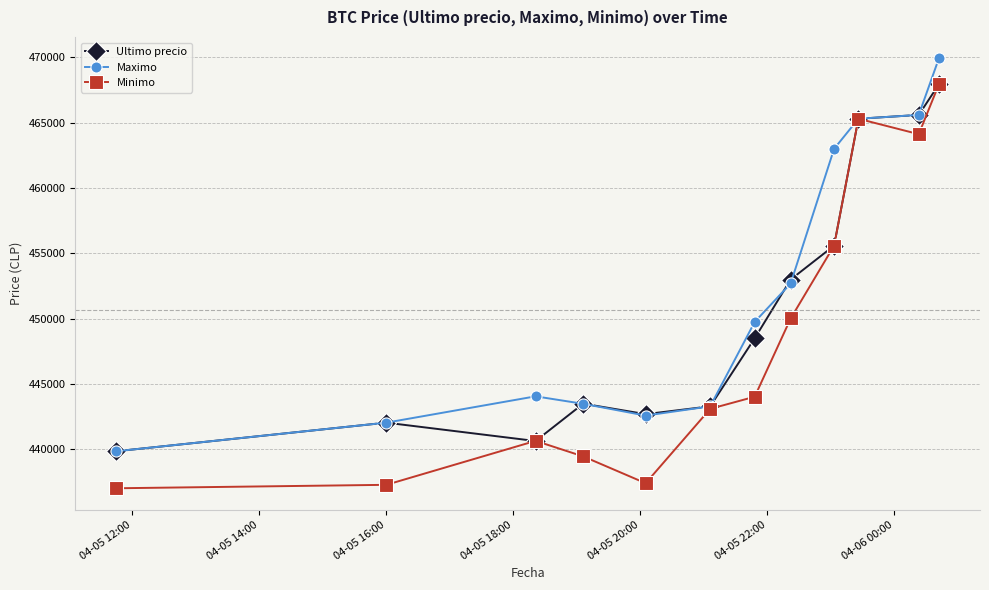

What are all the series names shown in the legend?

Ultimo precio, Maximo, Minimo